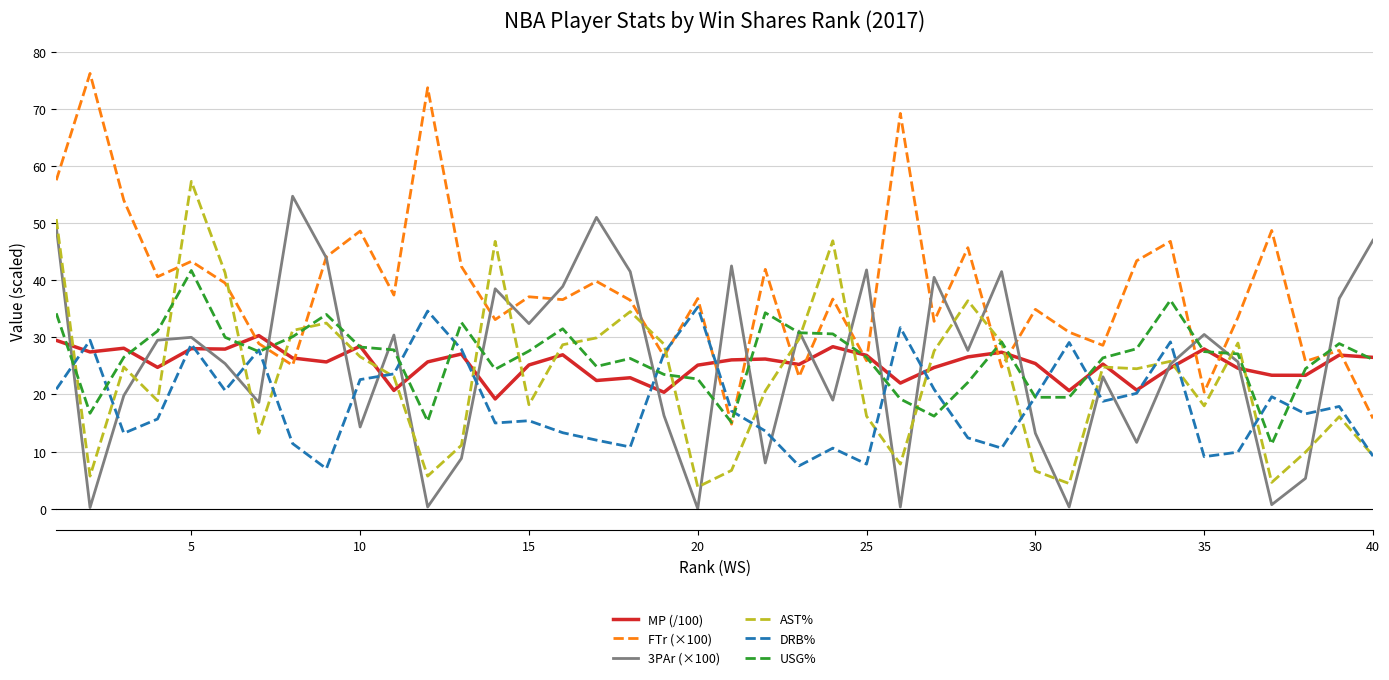

True or false: DRB% has more than 1 interior local peaks.

True